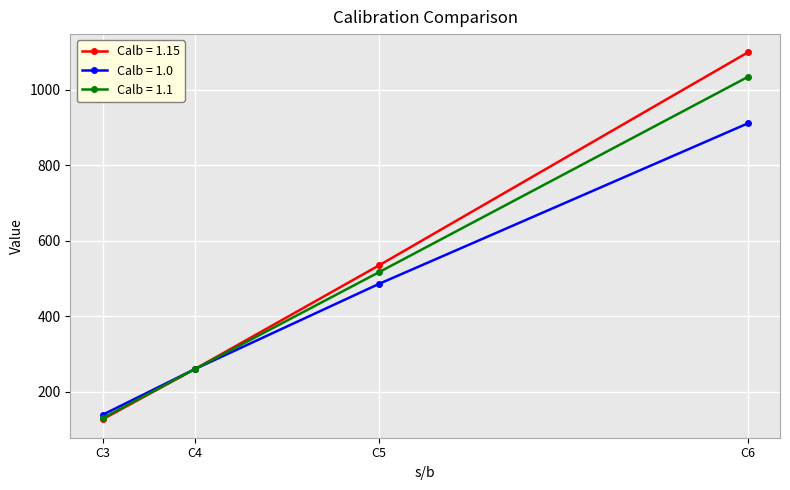

How many lines are shown in the chart?

3